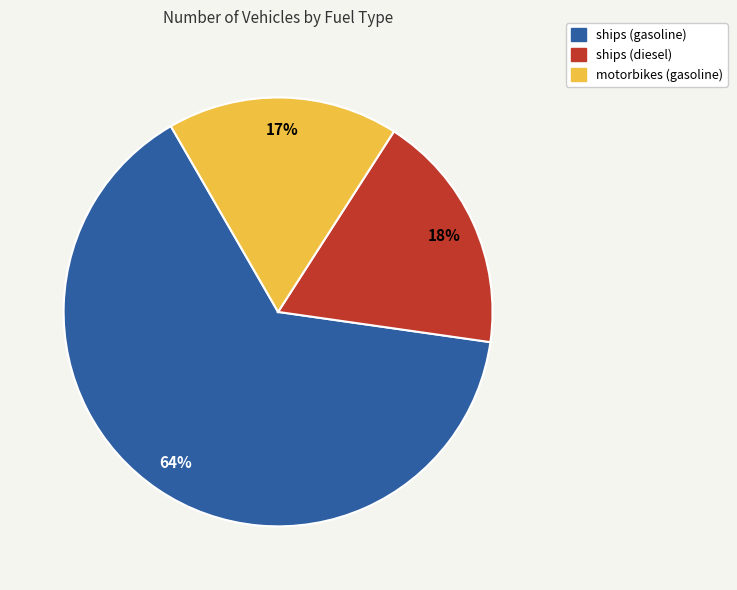

What is the smallest slice in the pie chart?

motorbikes (gasoline)